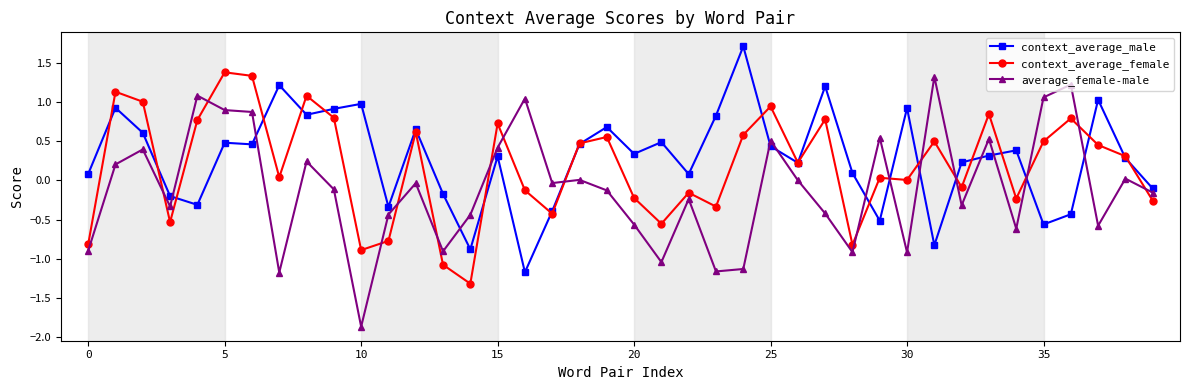

What is the difference between the maximum and minimum values in the context_average_male series?

2.9